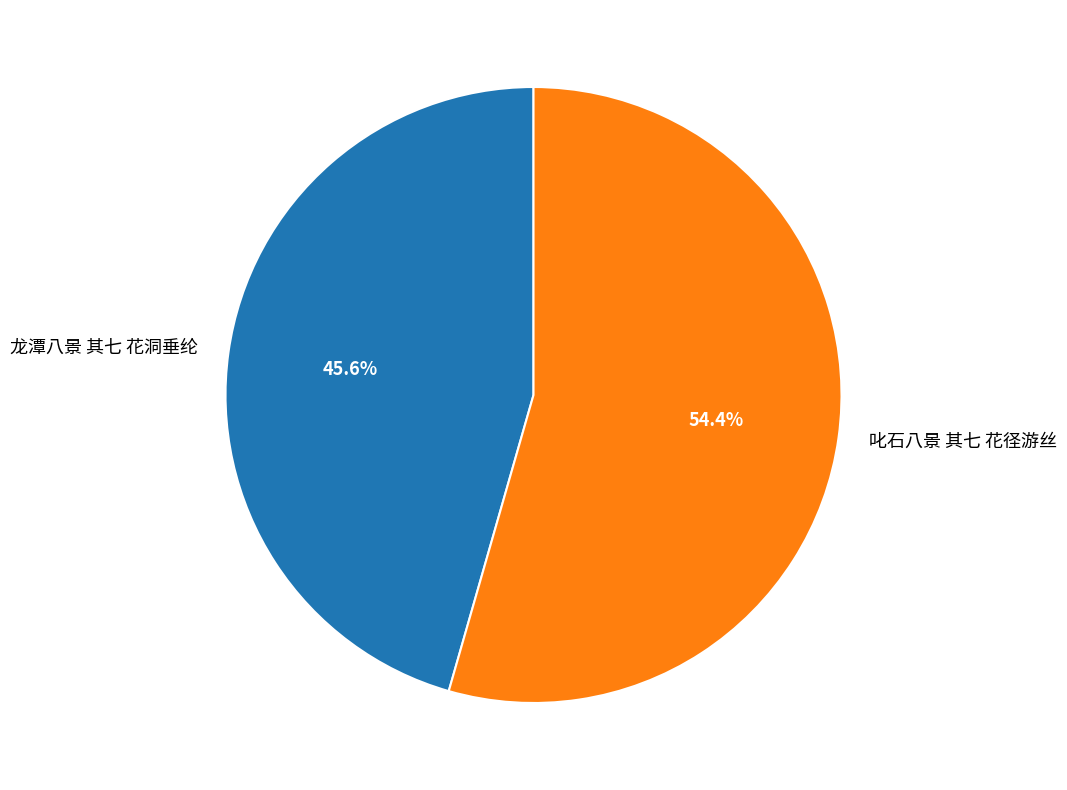

Which has a higher value, 叱石八景 其七 花径游丝 or 龙潭八景 其七 花洞垂纶?

叱石八景 其七 花径游丝